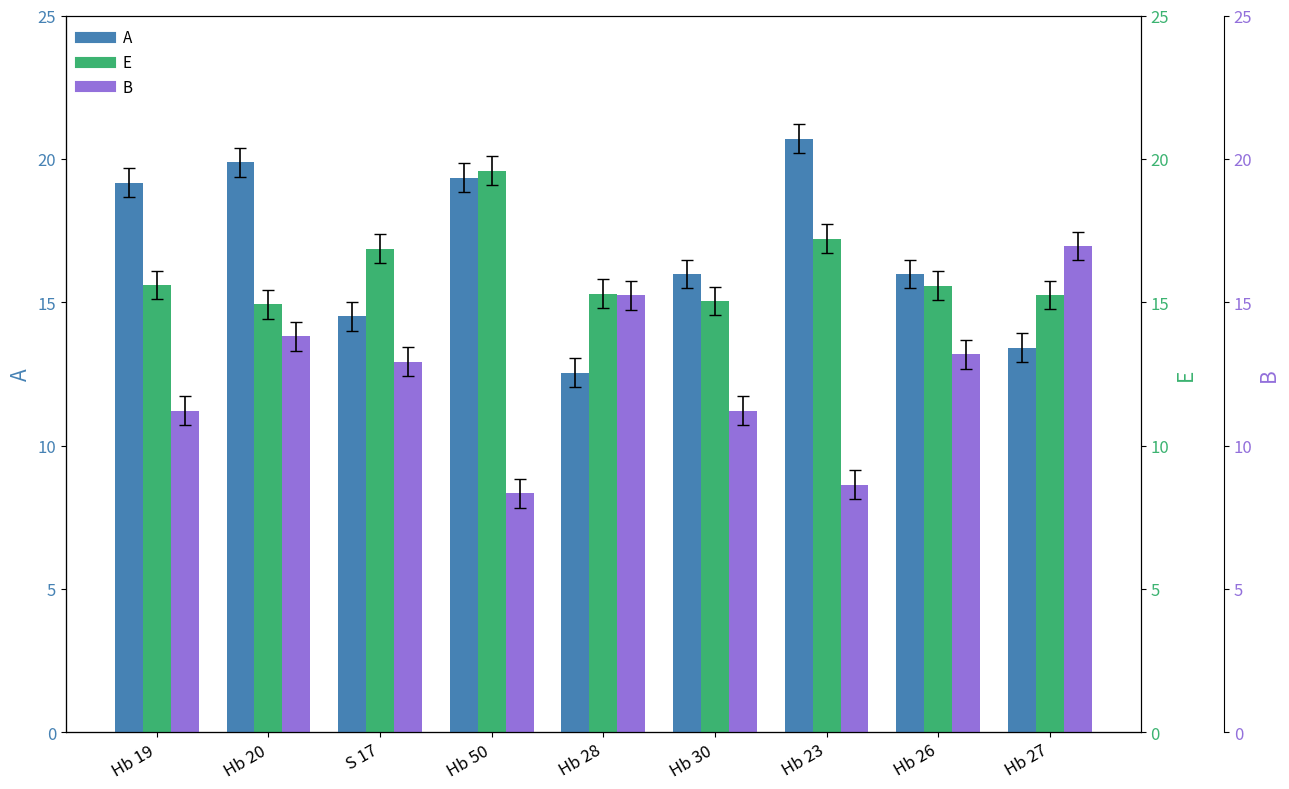

What is the approximate value of B at S 17?

12.9